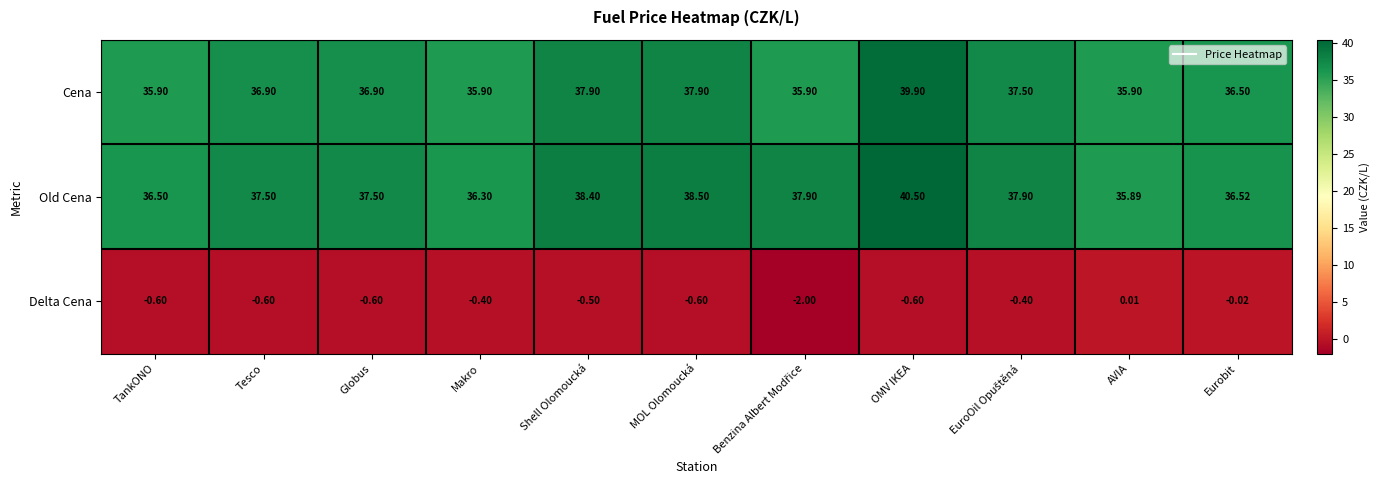

Which series has the widest spread of values?

Old Cena